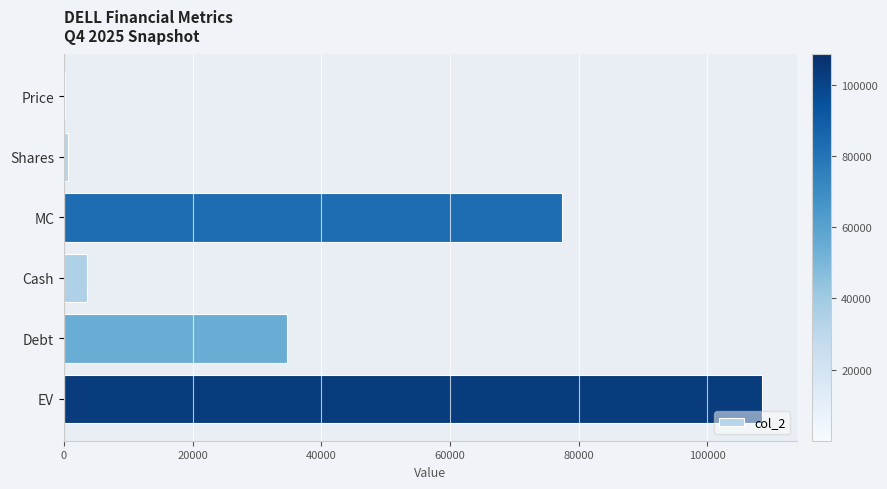

Which has a higher value, Price or Cash?

Cash